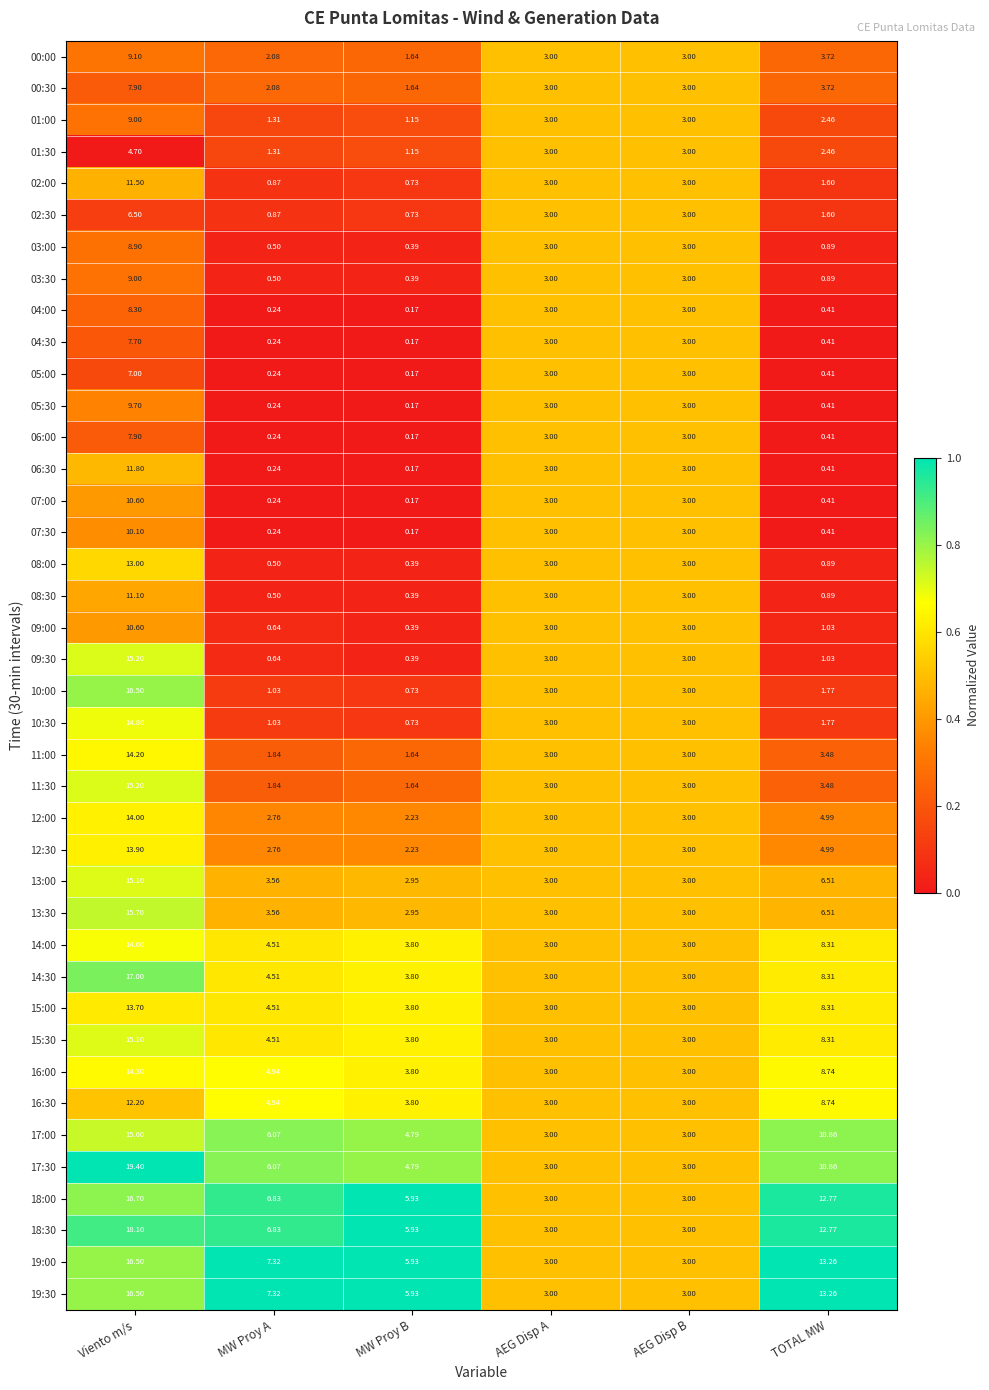

Which category has the highest value across all series?

Viento m/s